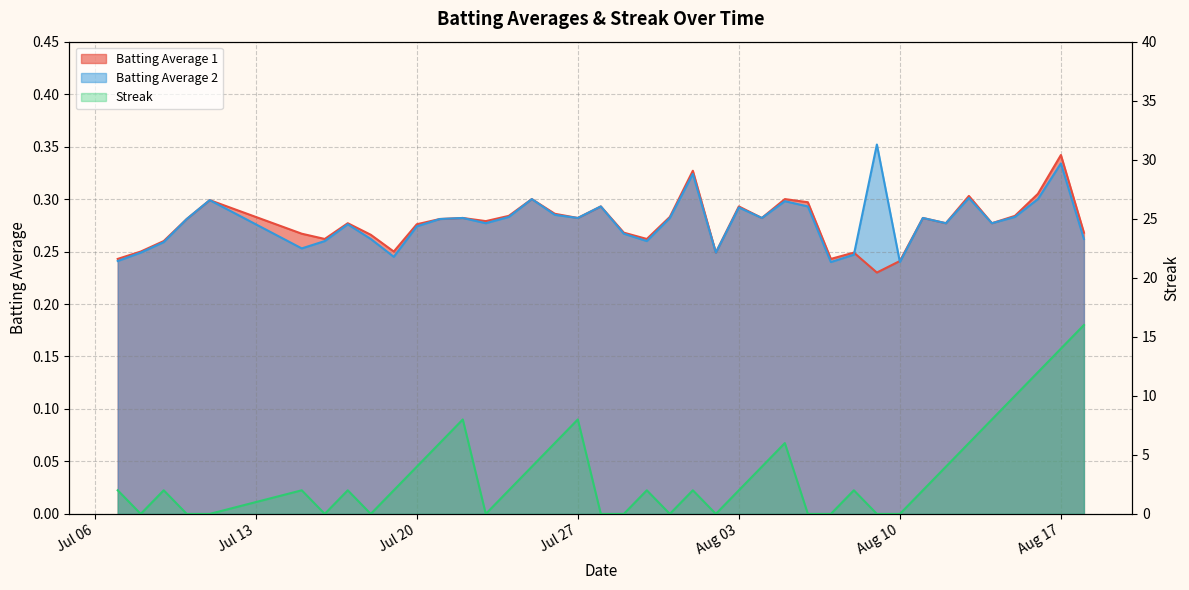

Is it true that Streak equals 1.0 at 2010-07-15?

False